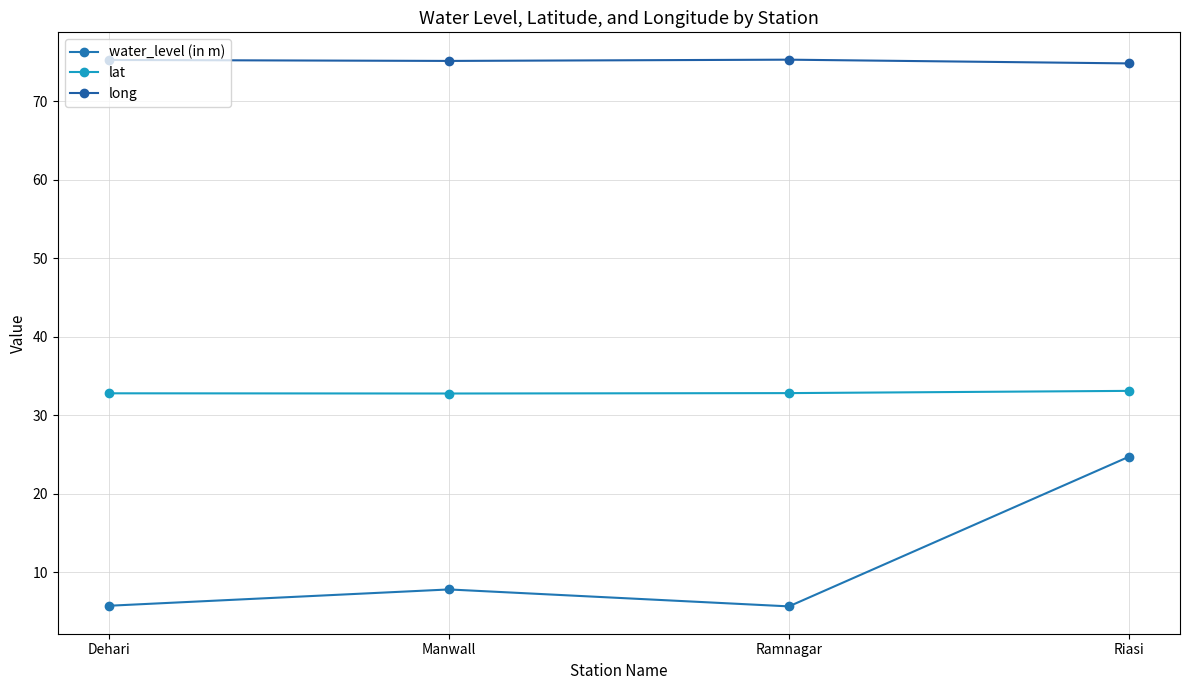

What position from the right is Riasi?

1